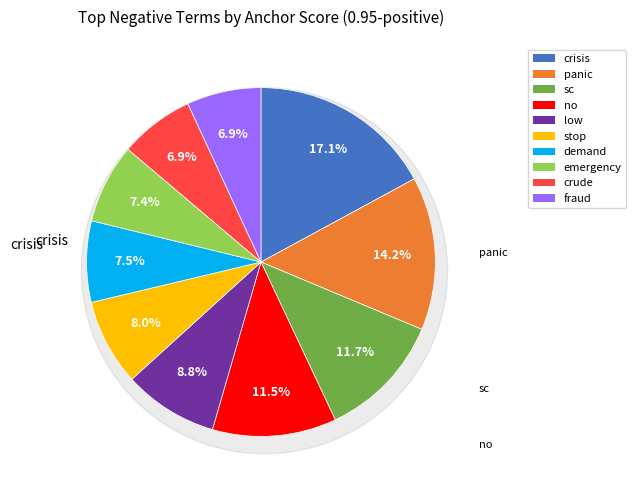

What is the largest slice in the pie chart?

crisis